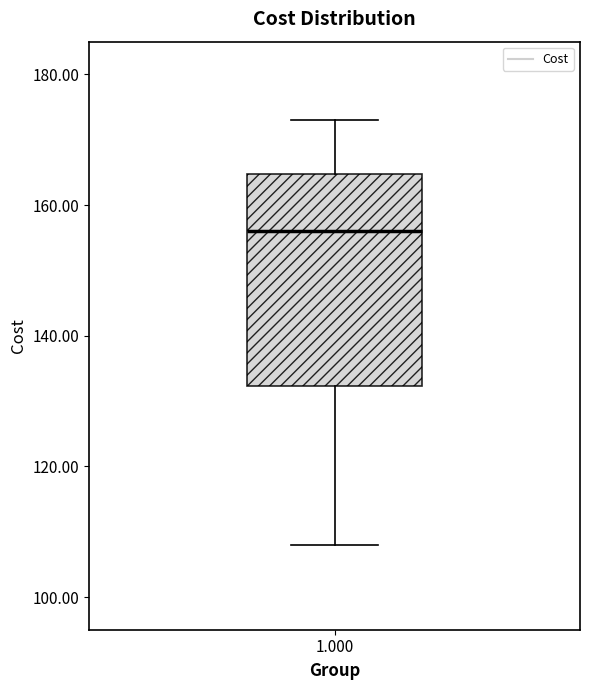

Where does the upper whisker of the box at x = 1.000 end on the y-axis? The values are not printed on the chart, so give them approximately, as read against the axis.

174